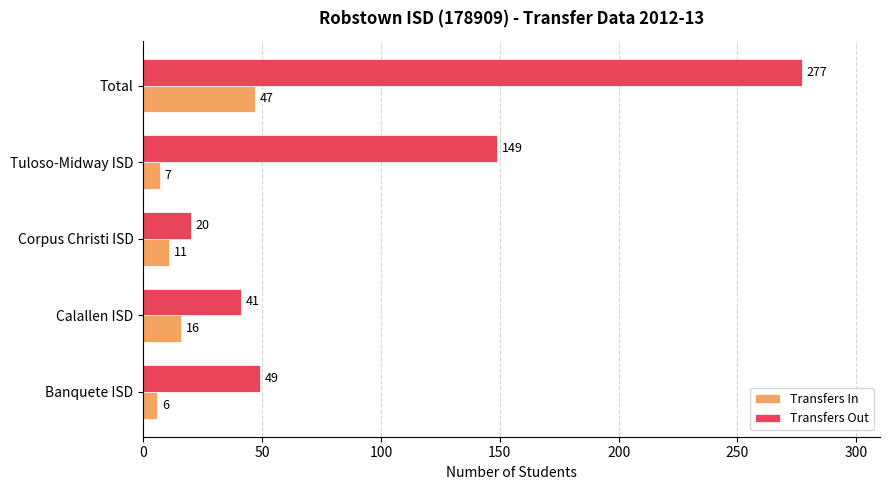

Rank the series by their average value, from lowest to highest.

Transfers In, Transfers Out